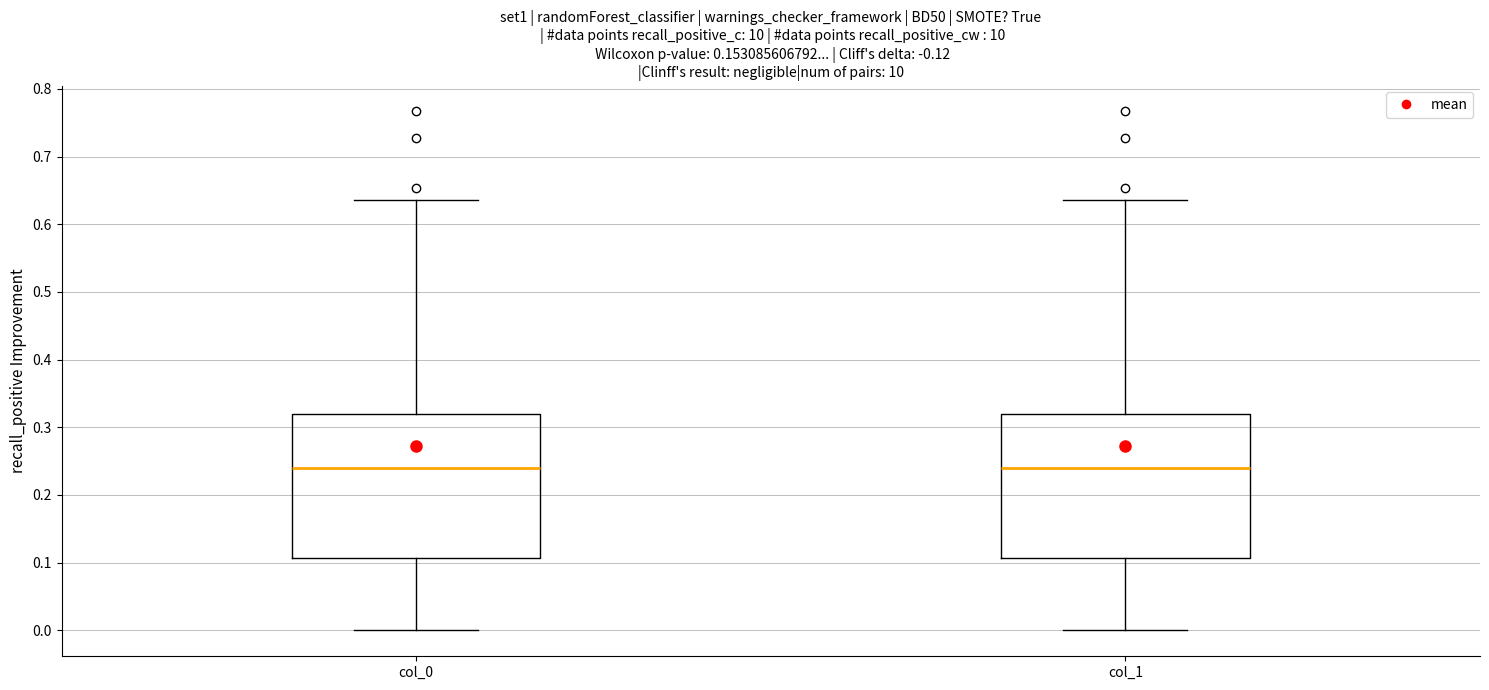

Reading left to right, transcribe this box plot: for each box, give where its median line is, the range the box spans, and where its two whiskers end, as read against the y-axis. The values are not printed on the chart, so give them approximately, as read against the axis.

col_0: median 0.24, box 0.11 to 0.32, whiskers 0.00 to 0.64
col_1: median 0.24, box 0.11 to 0.32, whiskers 0.00 to 0.64